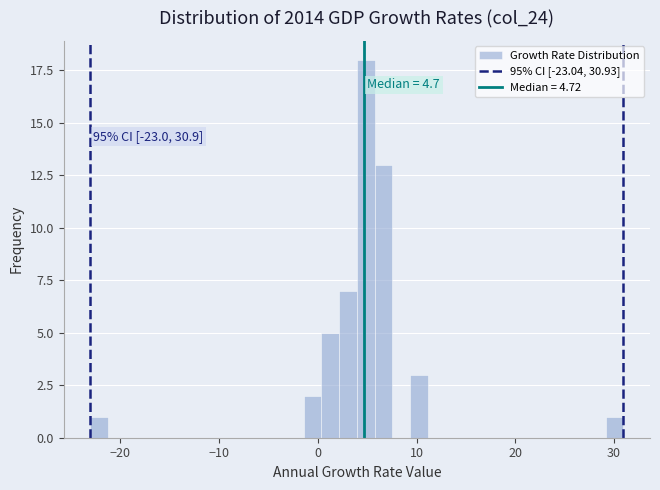

Around what value on the x-axis is the tallest bar? Give the approximate position of its centre, as read against the axis.

5